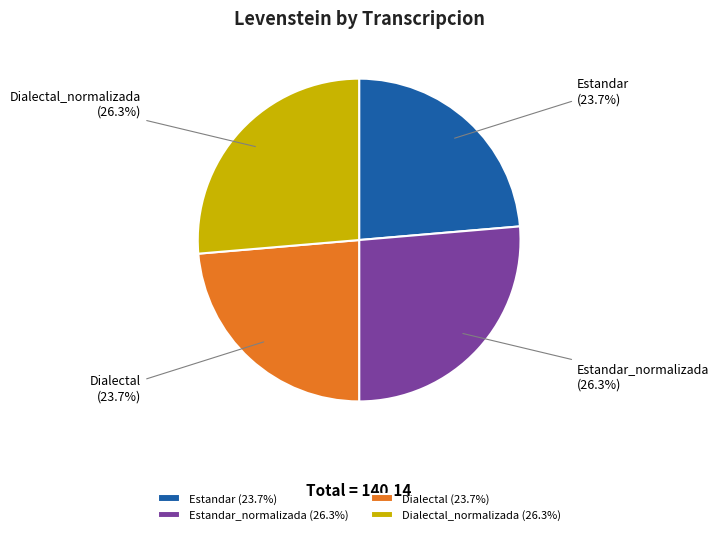

Approximately how many times larger is the value at Dialectal_normalizada (26.3%) compared to Estandar (23.7%)?

1.1